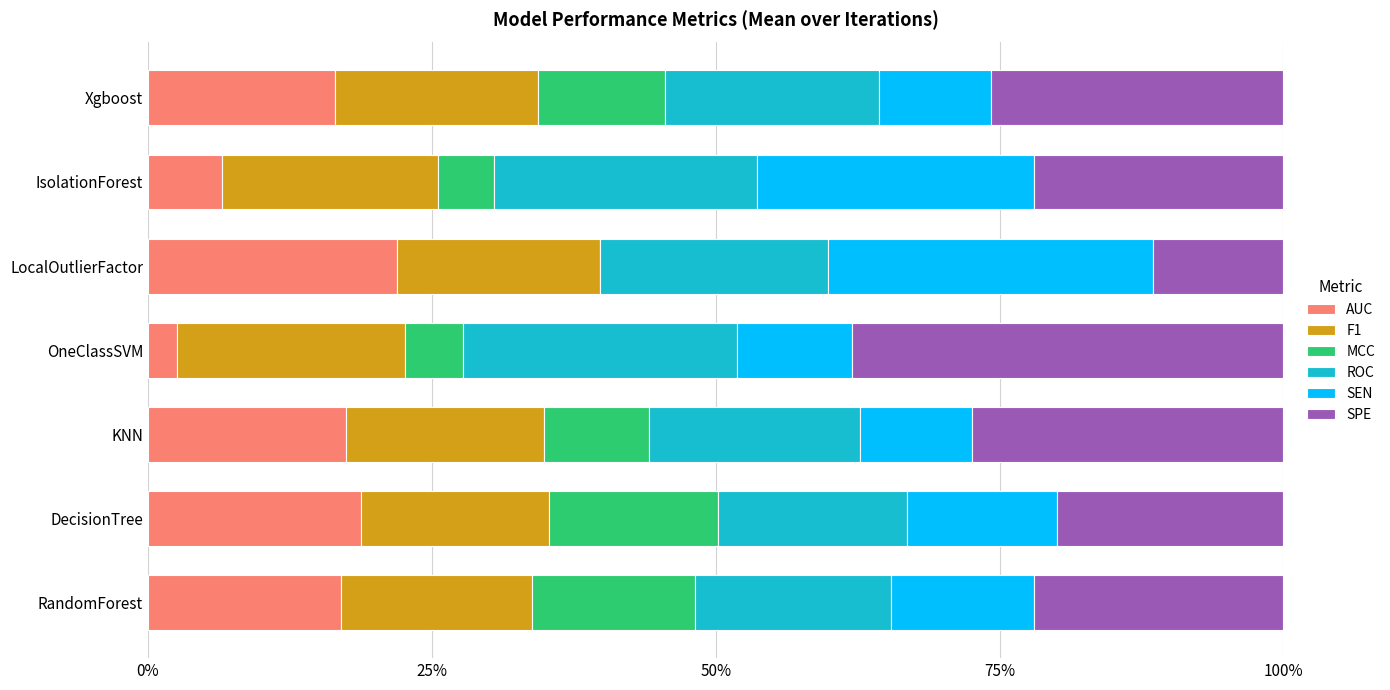

What are all the series names shown in the legend?

AUC, F1, MCC, ROC, SEN, SPE